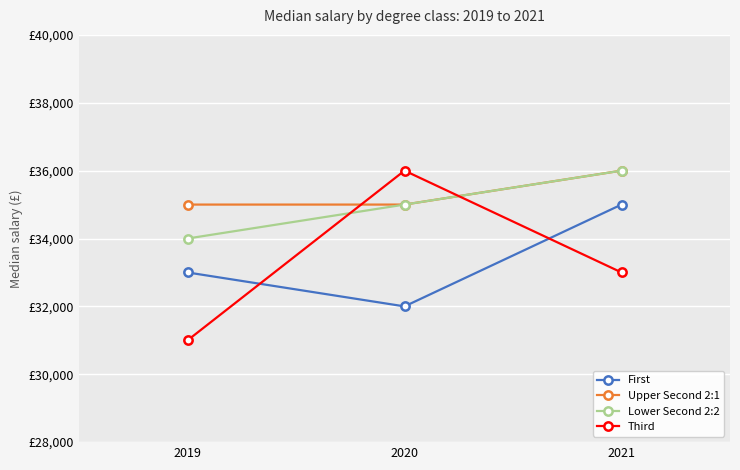

What is the average value of the First series?

33333